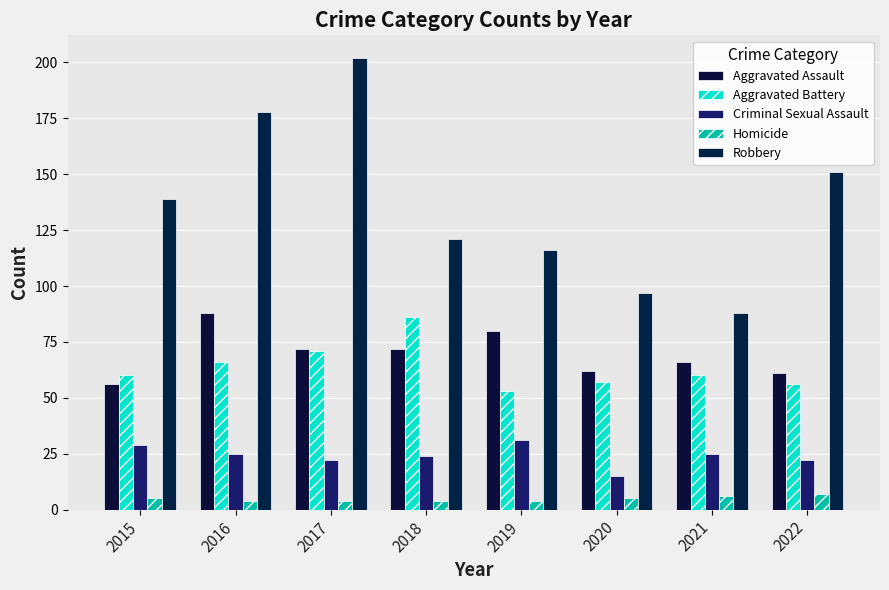

What are all the series names shown in the legend?

Aggravated Assault, Aggravated Battery, Criminal Sexual Assault, Homicide, Robbery